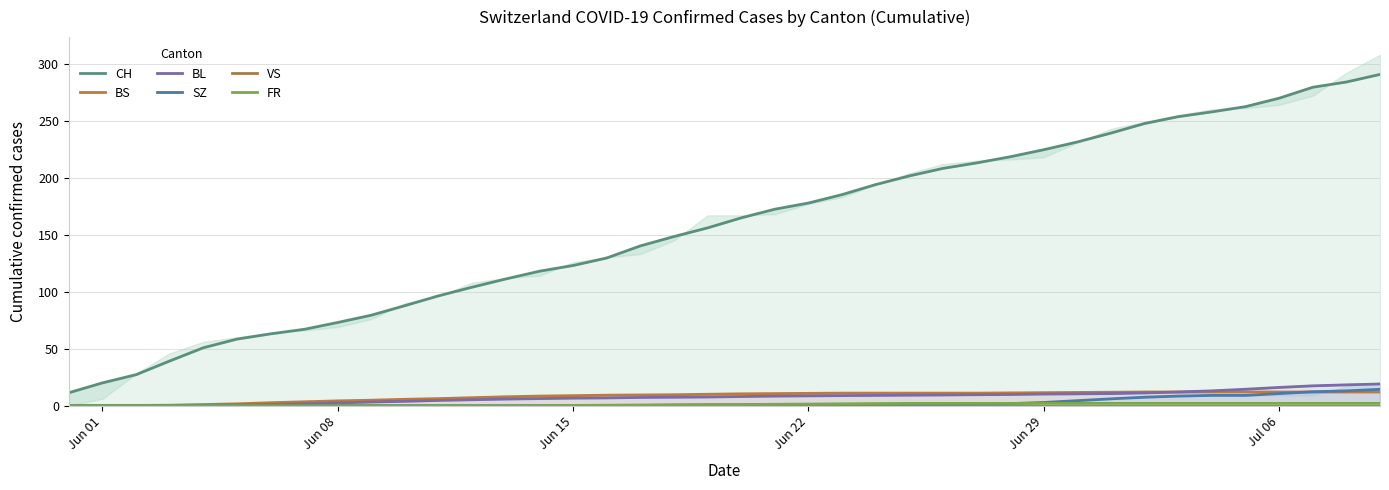

Which series has the largest range (max minus min)?

CH